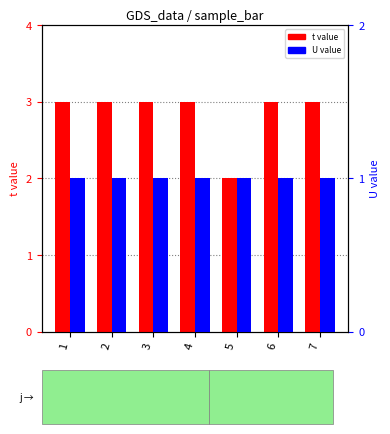

At how many categories does at least one series exceed 2?

6